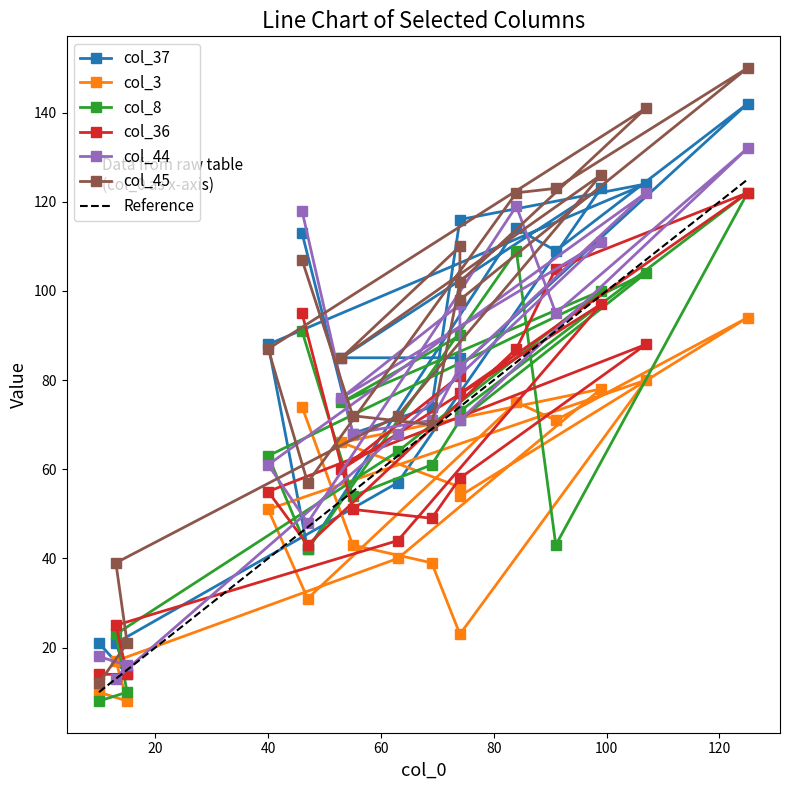

What is the lowest value of the Reference series?

10.0